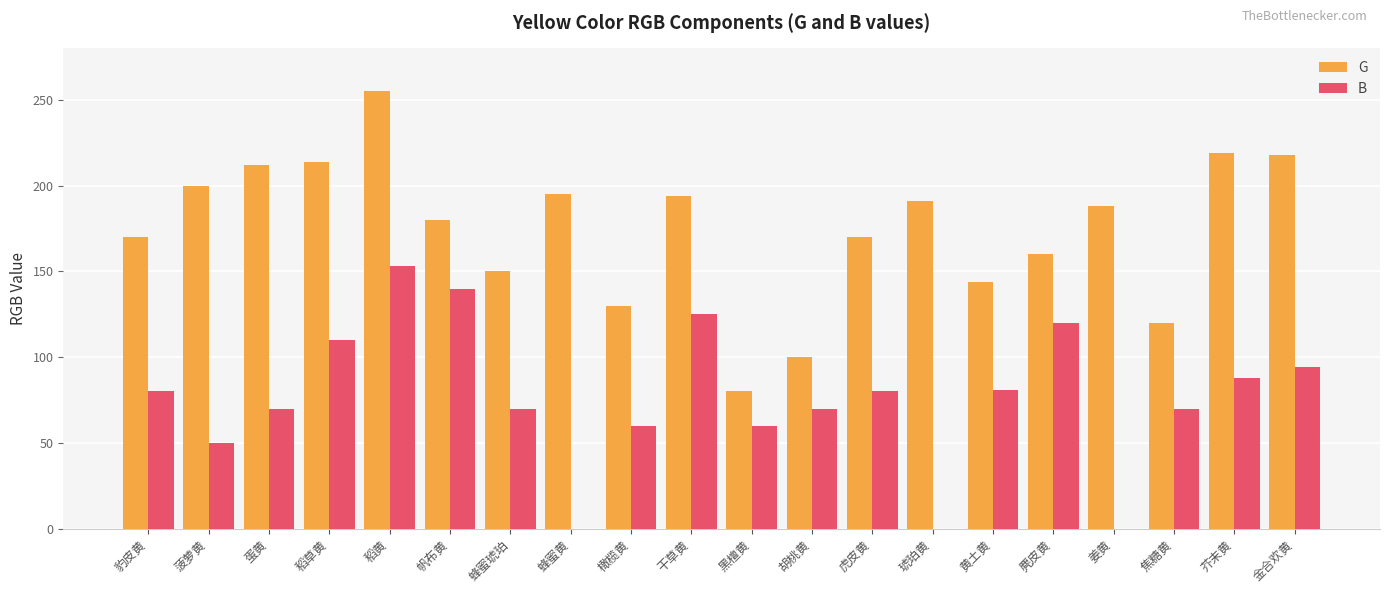

At which category does the chart reach its peak across all series?

稻黄